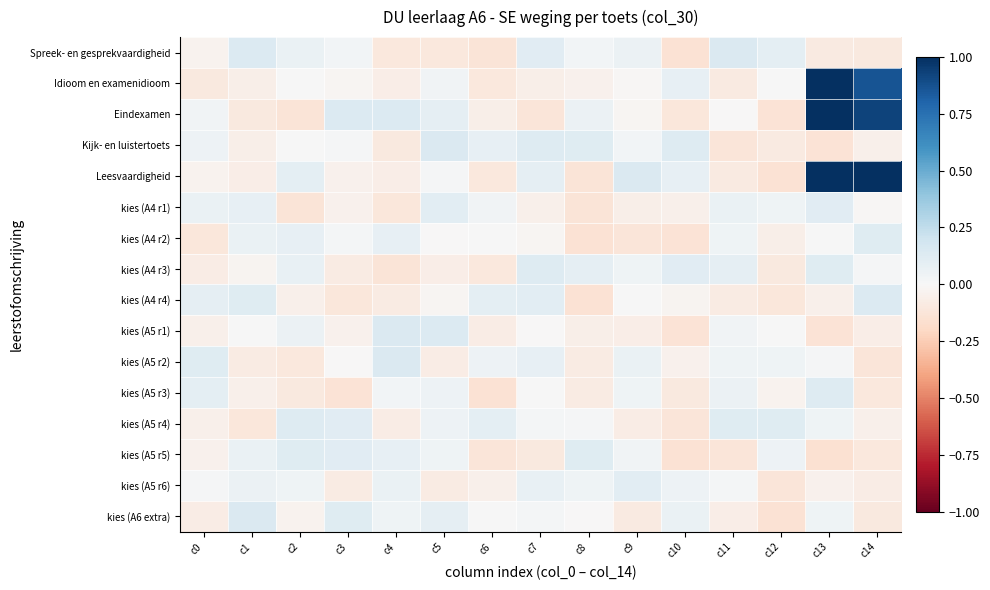

How many distinct data groups are displayed?

16